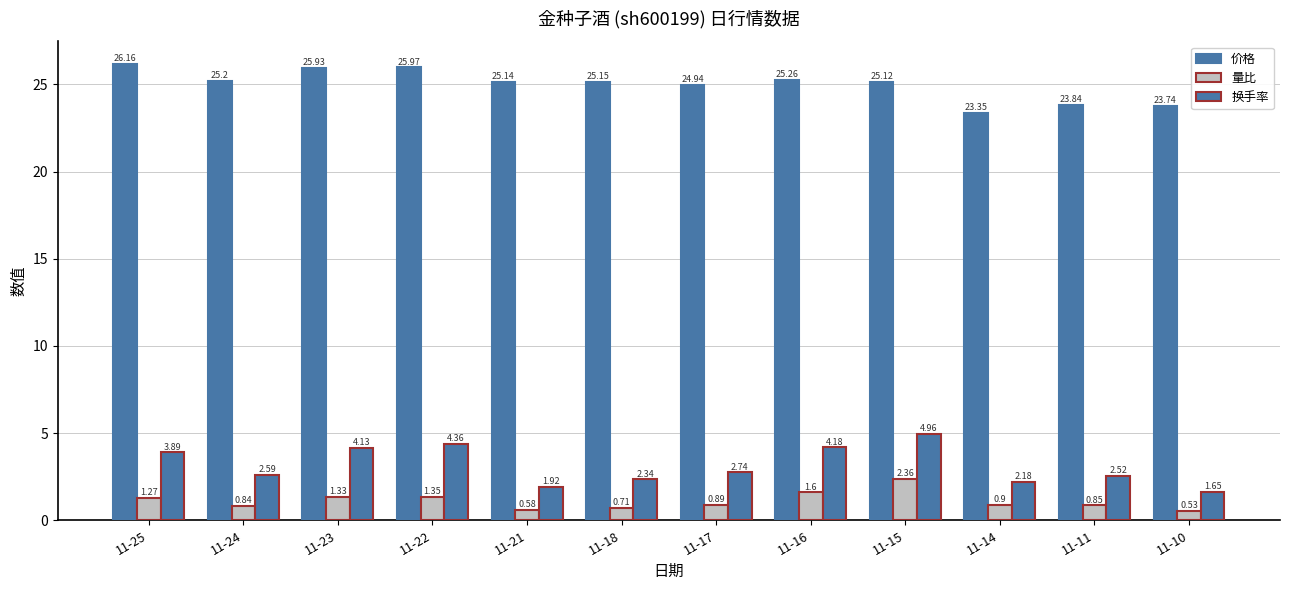

What is the total value across all series at 11-17?

28.6